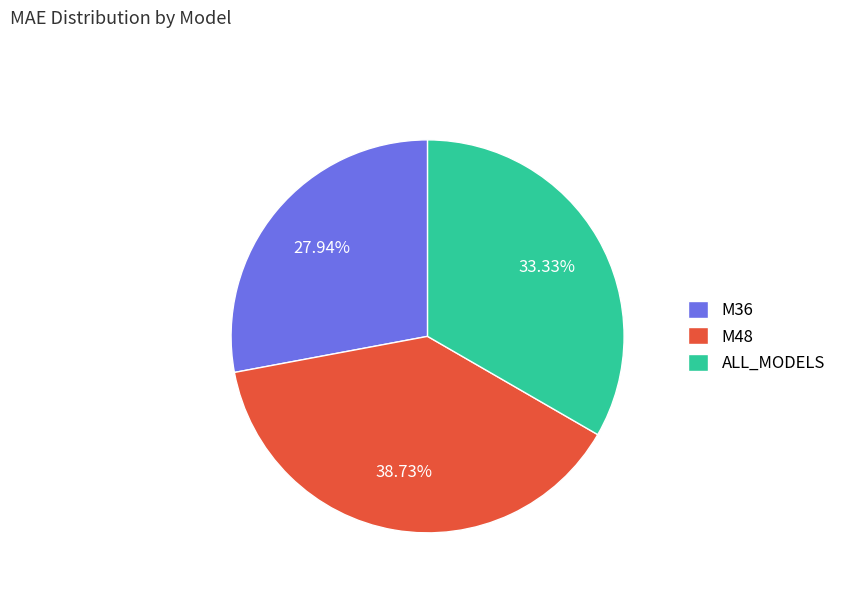

Rank the categories by value from highest to lowest.

M48, ALL_MODELS, M36